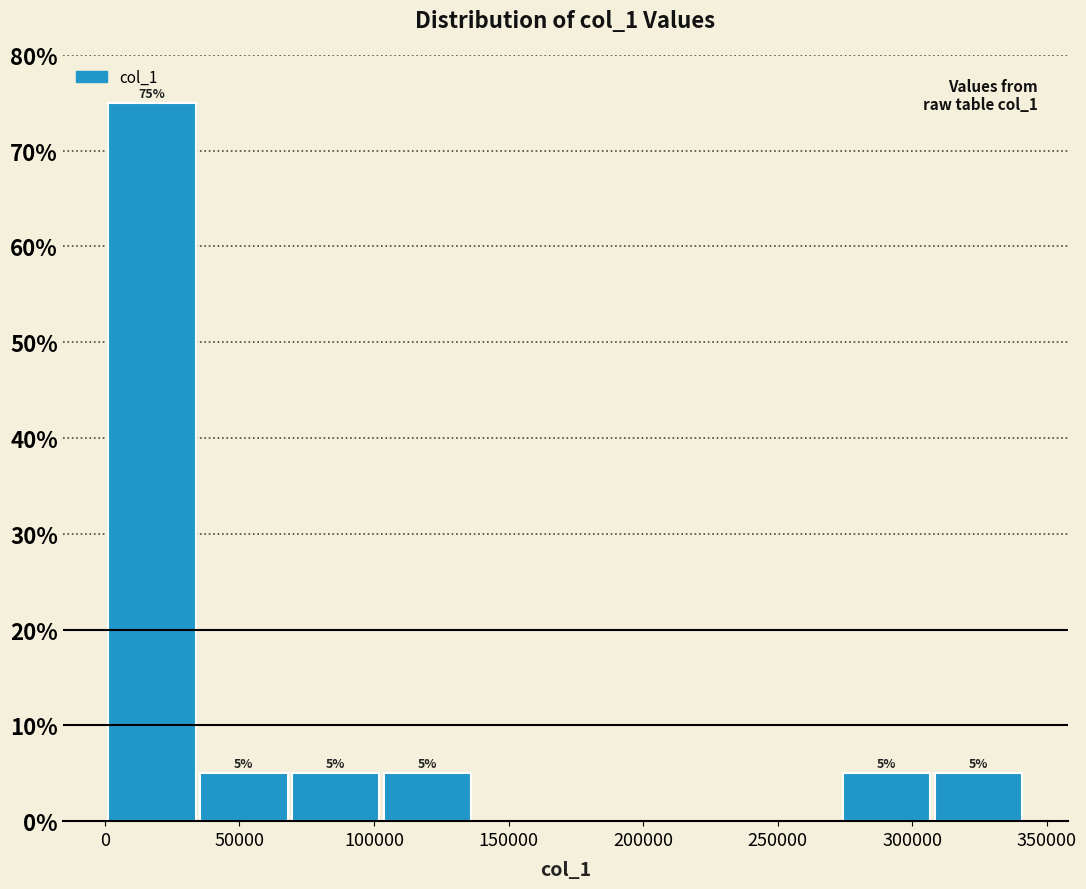

Over which range of the x-axis is the bar tallest?

0 to 35000